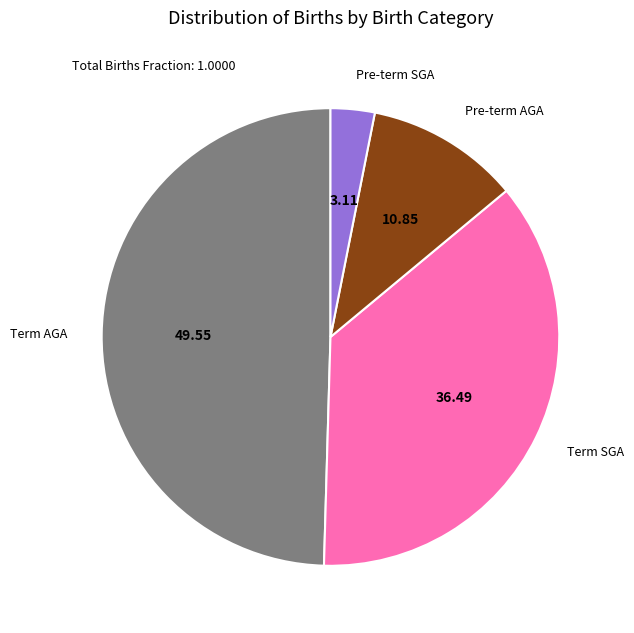

Combined, do Pre-term SGA and Pre-term AGA account for over 50%?

No